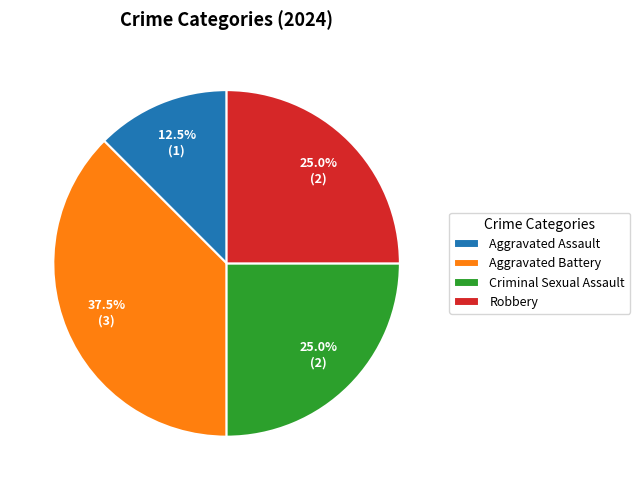

What is the ratio of the value at Criminal Sexual Assault to the value at Aggravated Assault?

2.0